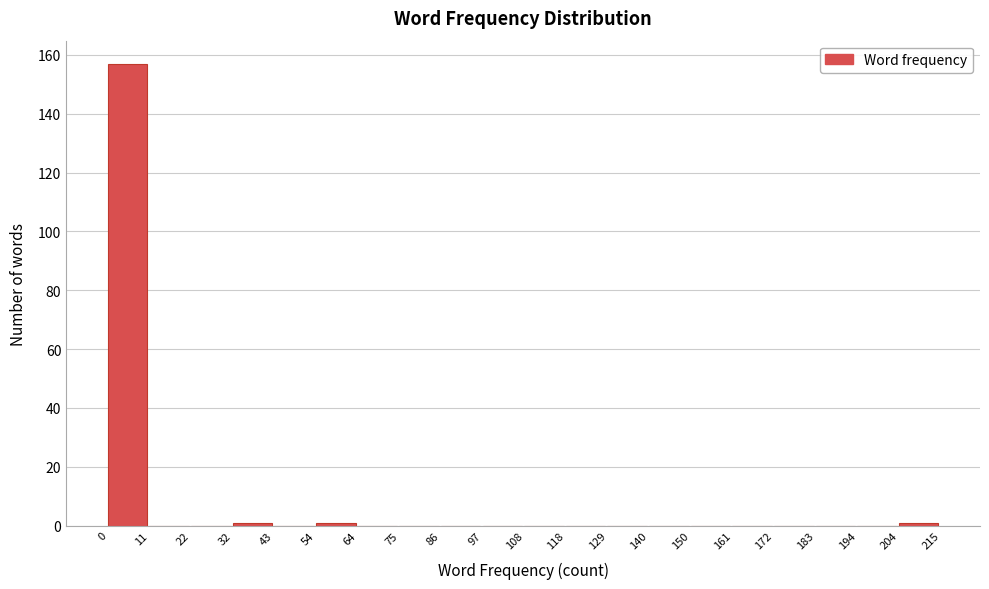

Reading left to right, transcribe this chart: for each bar, give the range it covers on the x-axis and its height. The values are not printed on the chart, so give them approximately, as read against the axis.

0 to 11: 158
11 to 22: 0
22 to 32: 0
32 to 43: under 2
43 to 54: 0
54 to 64: under 2
64 to 75: 0
75 to 86: 0
86 to 97: 0
97 to 108: 0
108 to 118: 0
118 to 129: 0
129 to 140: 0
140 to 150: 0
150 to 161: 0
161 to 172: 0
172 to 183: 0
183 to 194: 0
194 to 204: 0
204 to 215: under 2